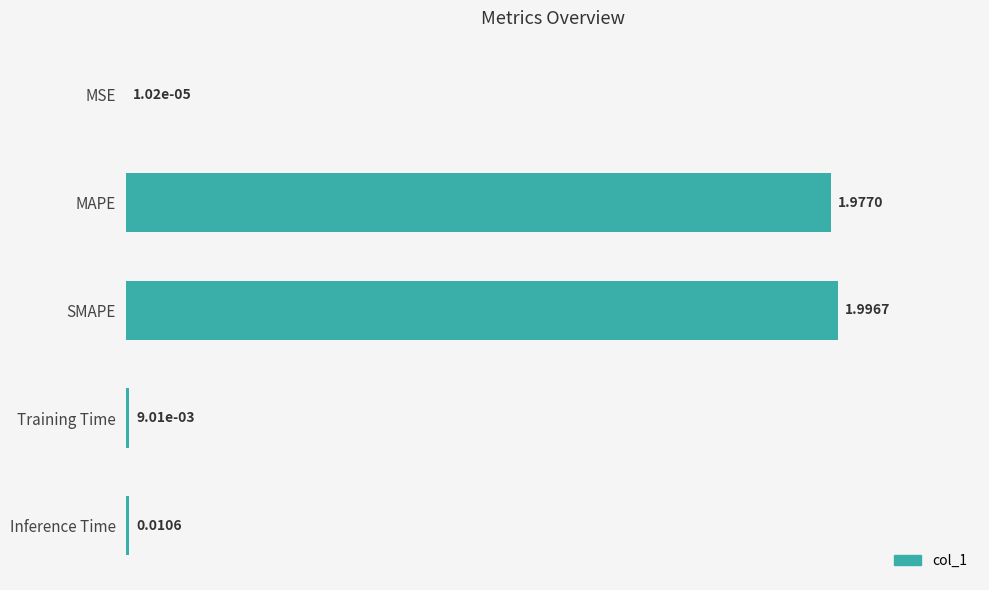

Which label corresponds to the largest value in the chart?

SMAPE